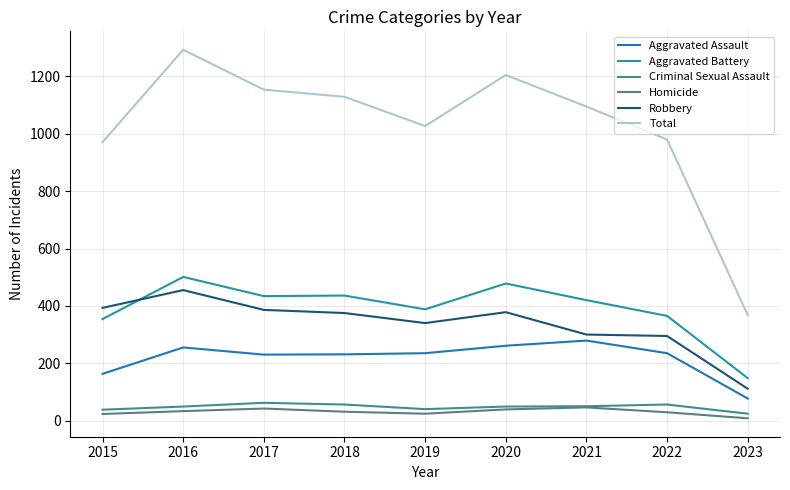

What is the difference between the Robbery values at 2019 and 2018?

35